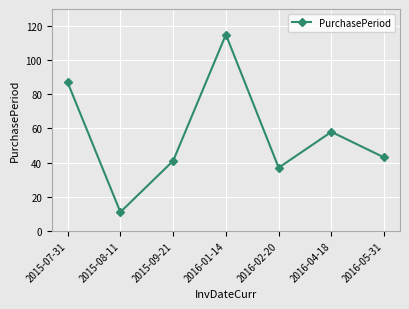

Is it true that the value at 2016-02-20 is 21?

False